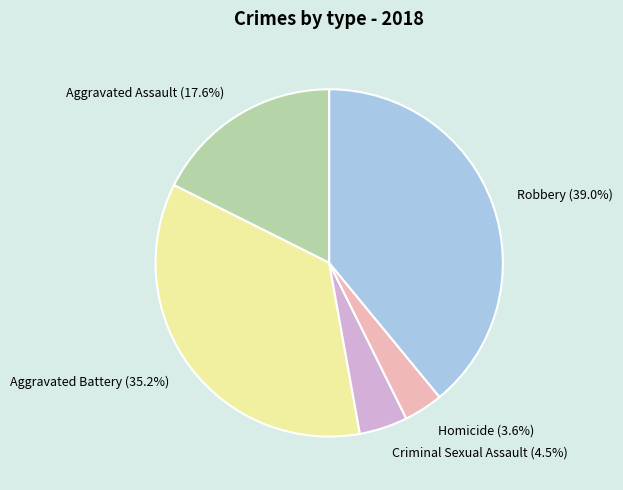

Combined, do Homicide and Criminal Sexual Assault account for over 50%?

No